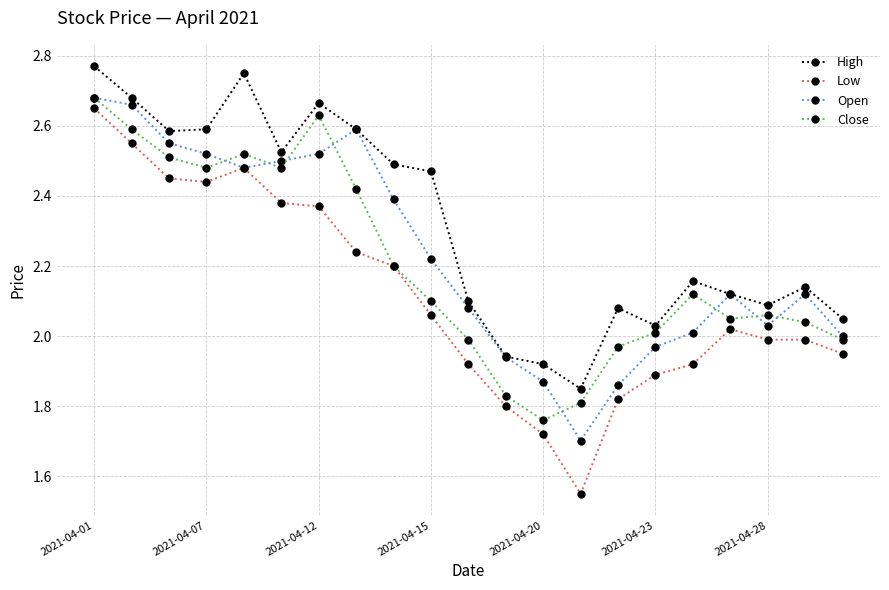

Which series has the largest total across all categories?

High